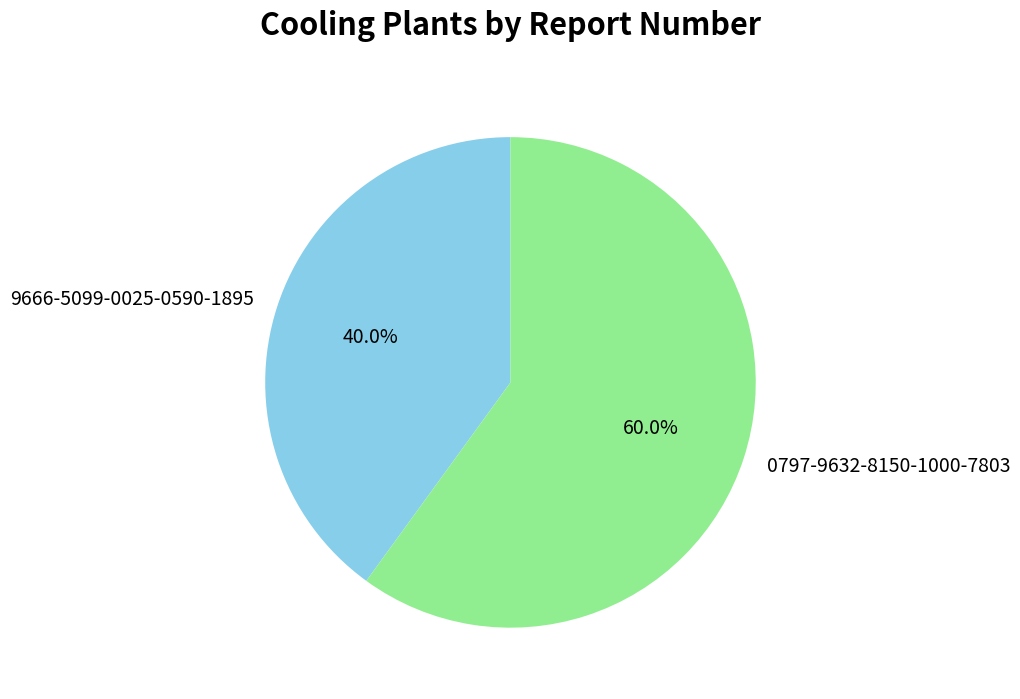

How many slices are in this pie chart?

2